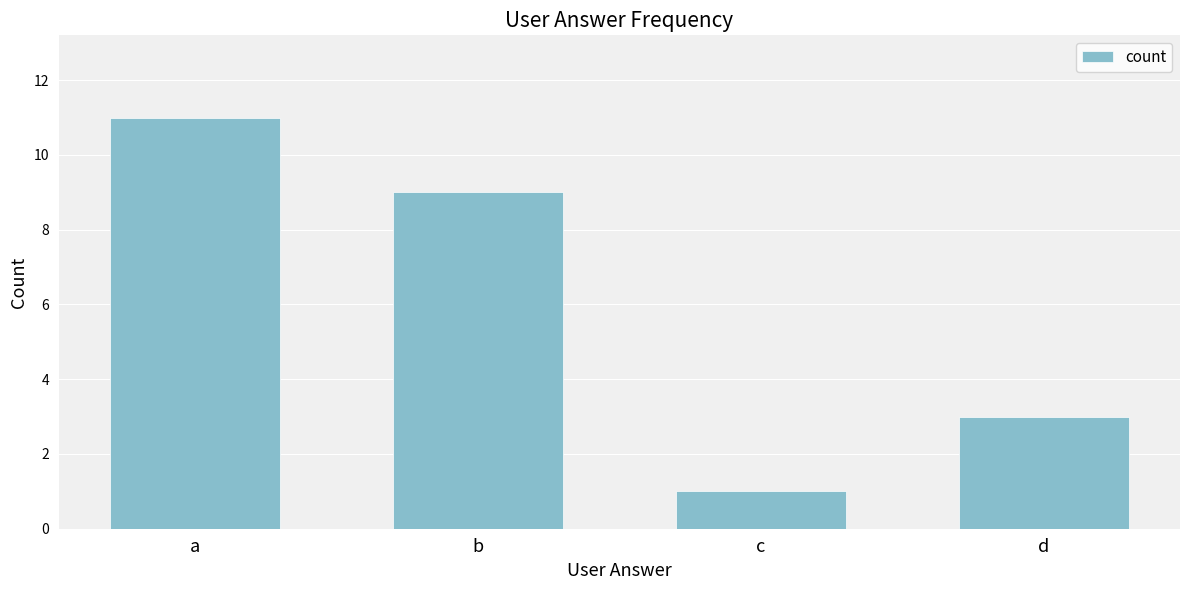

What is the greatest value displayed?

11